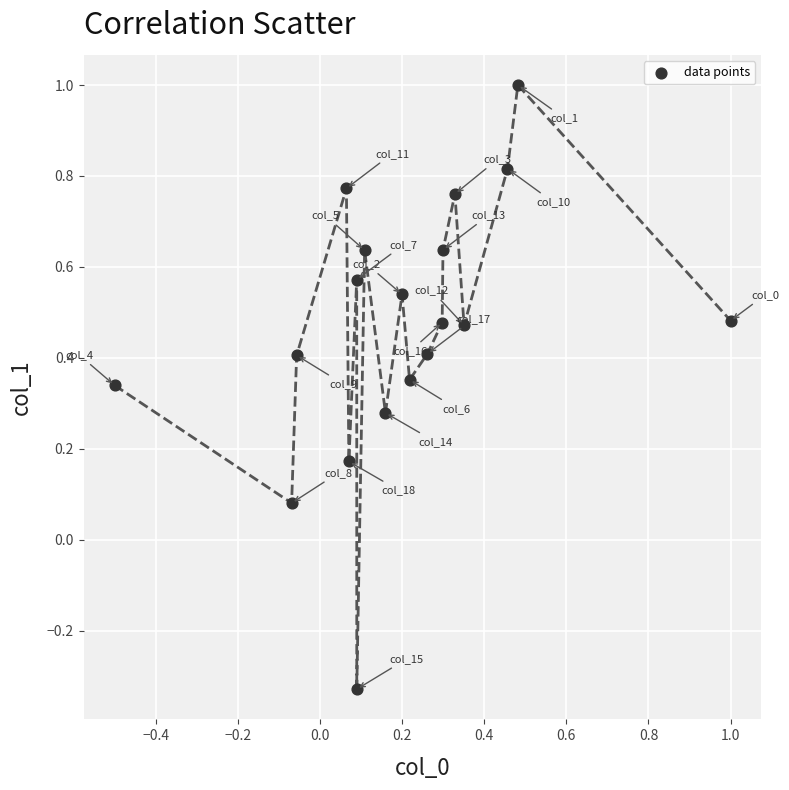

What is the range of X values (max minus min)?

1.5